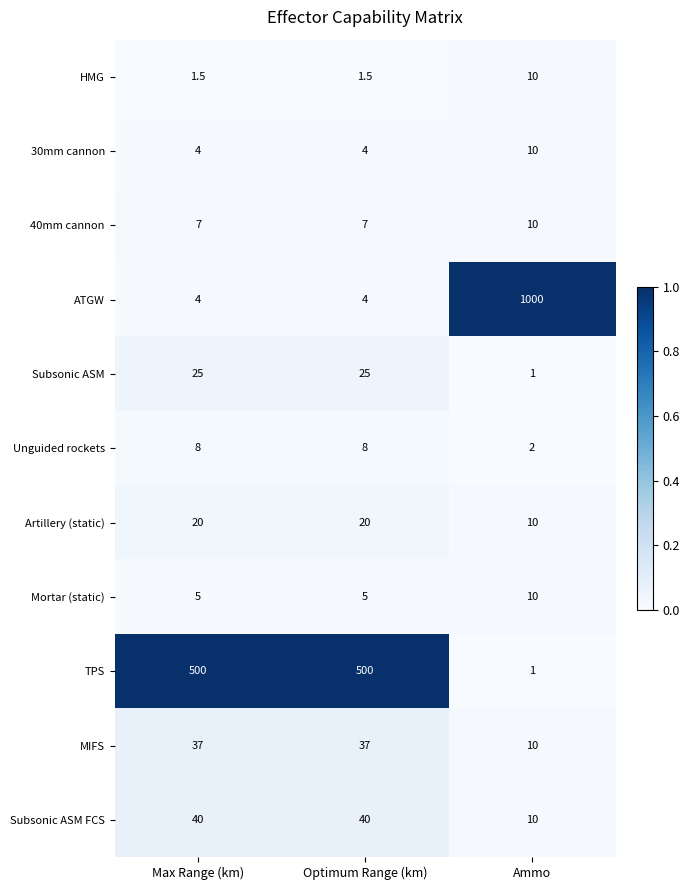

Between Optimum Range (km) and Ammo, which series saw the biggest shift?

ATGW